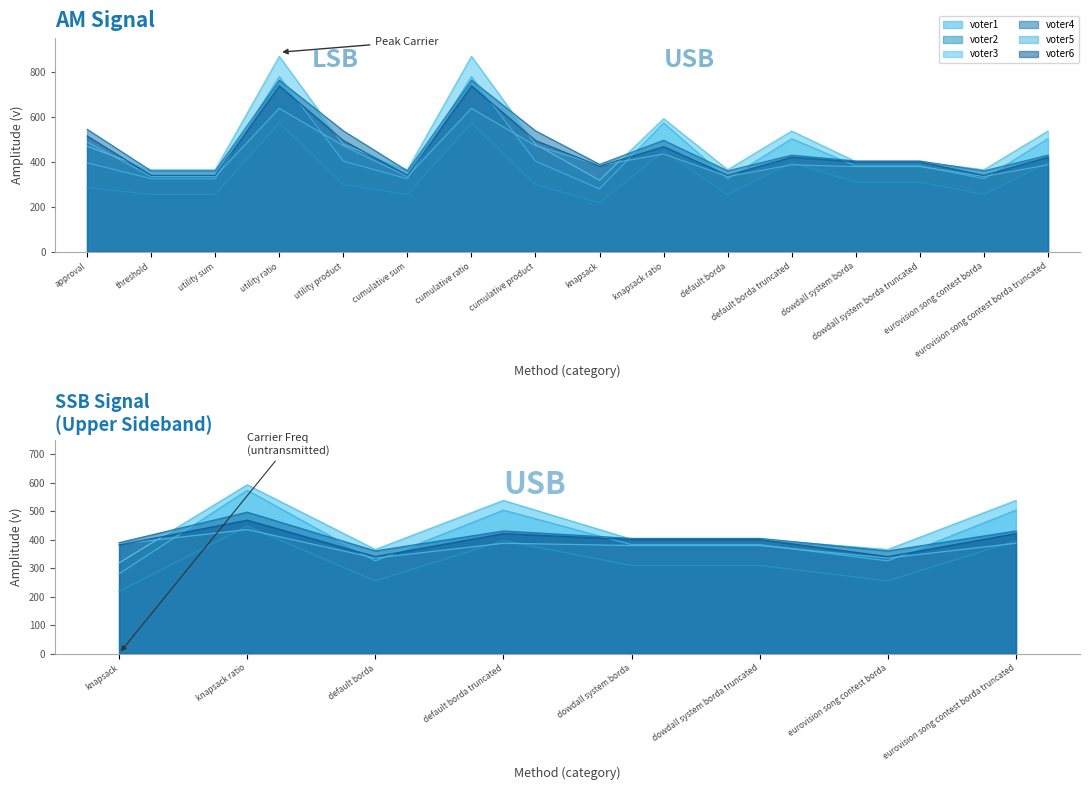

How many values in the voter3 series exceed 469?

7